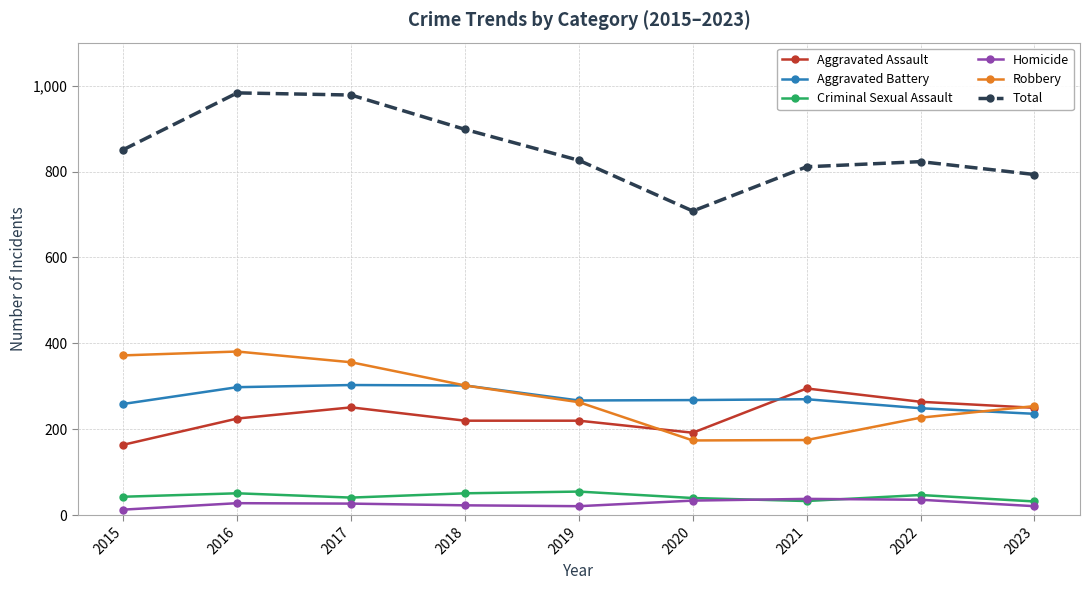

What is the spread (max minus min) of values at 2021?

778